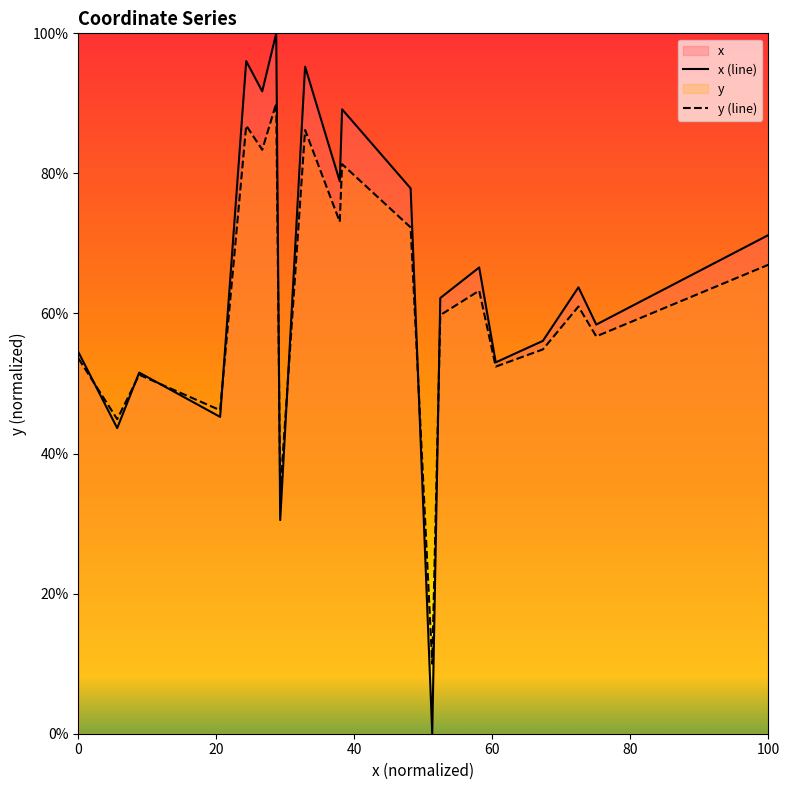

Is it true that x (line) equals 123.1 at 100?

False